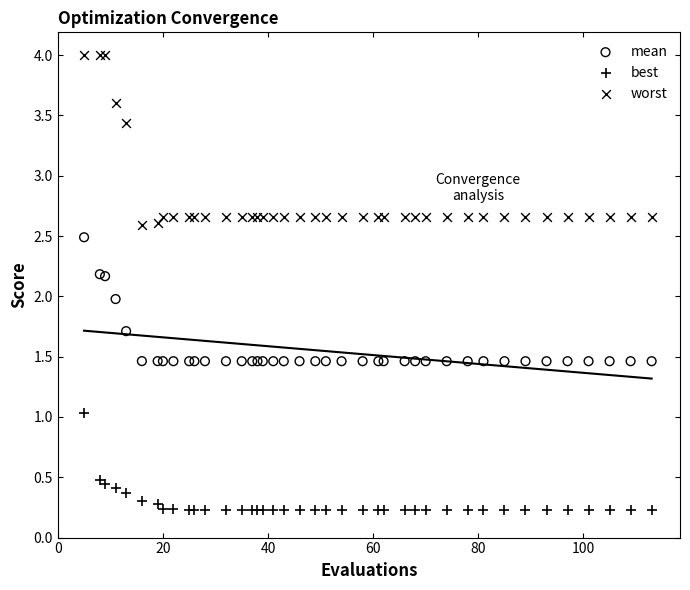

Which series has the largest Y range (max minus min)?

worst